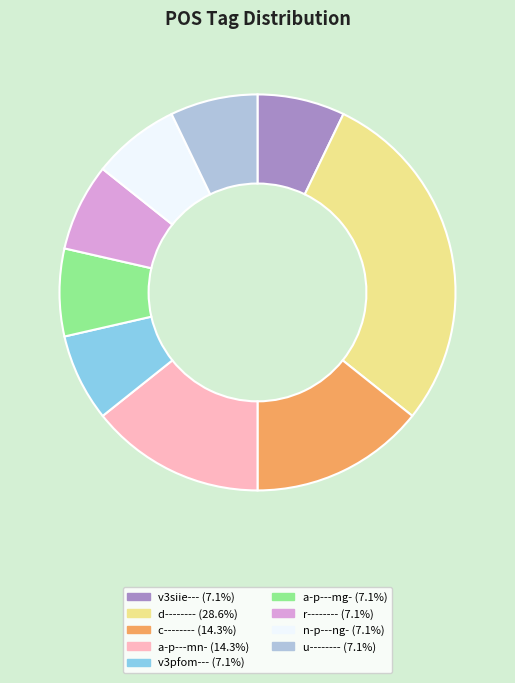

Does c-------- represent more than half of the total?

No